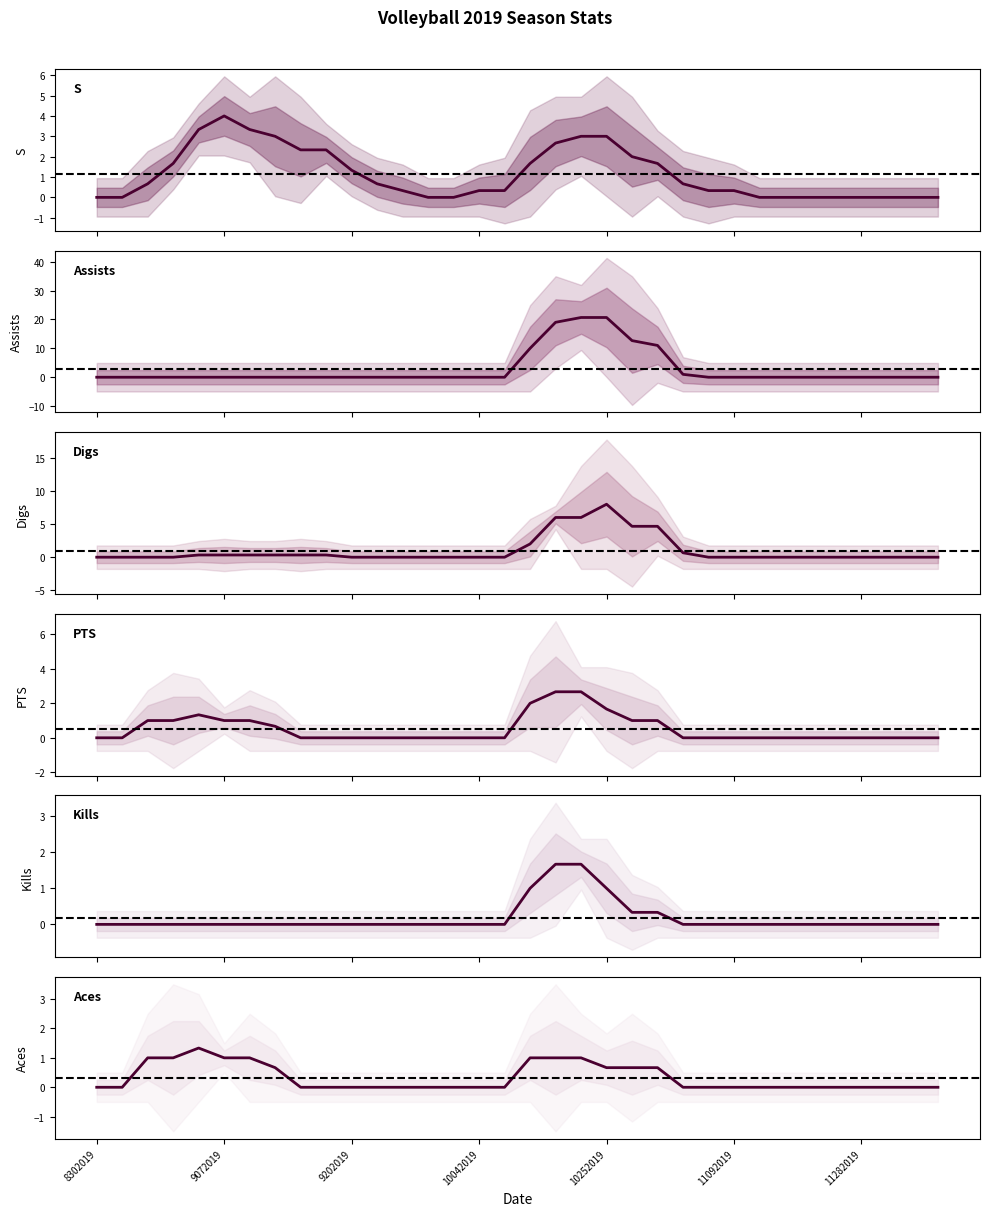

Is it true that S equals 0.1 at 11092019?

False